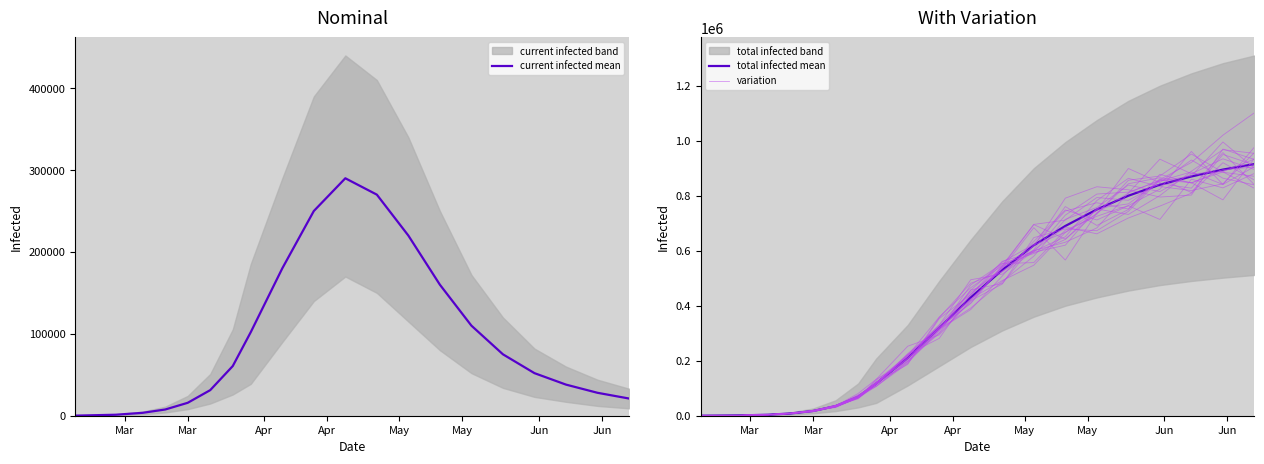

What is the label of the 20th point from the right?

Mar